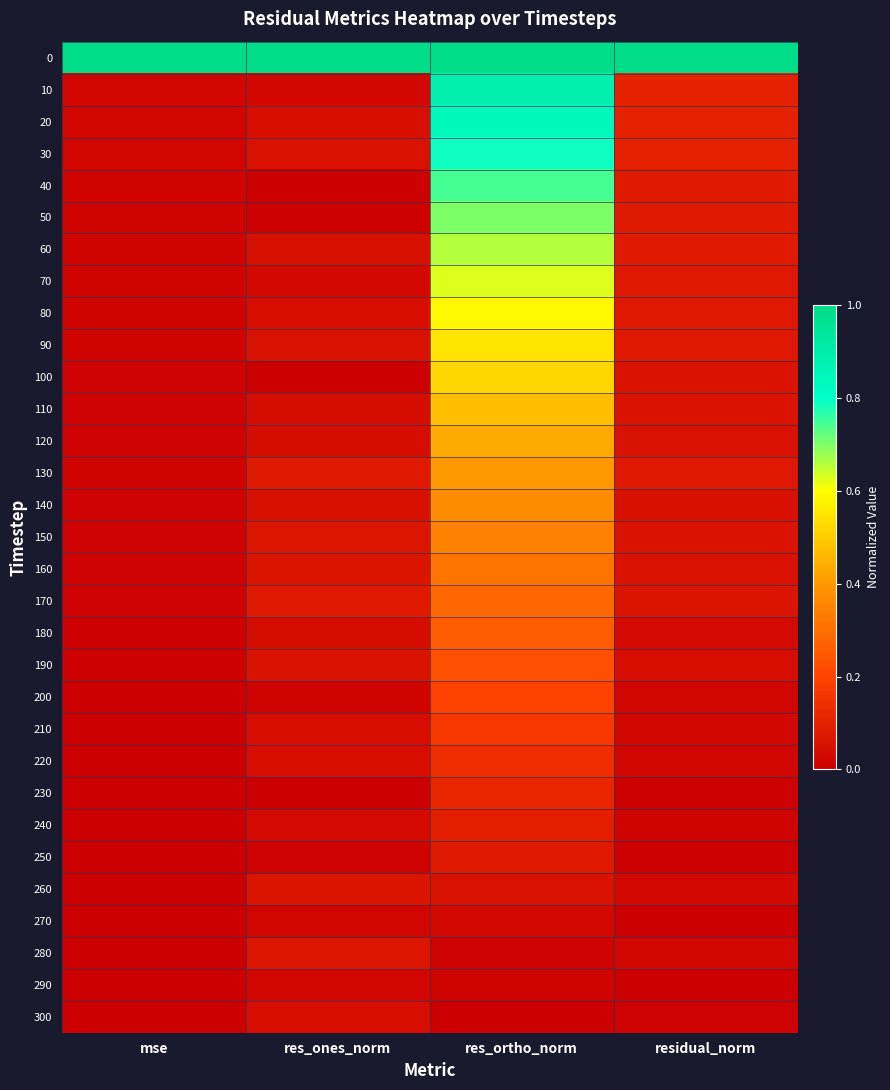

Which has a higher value, res_ones_norm or residual_norm?

res_ones_norm